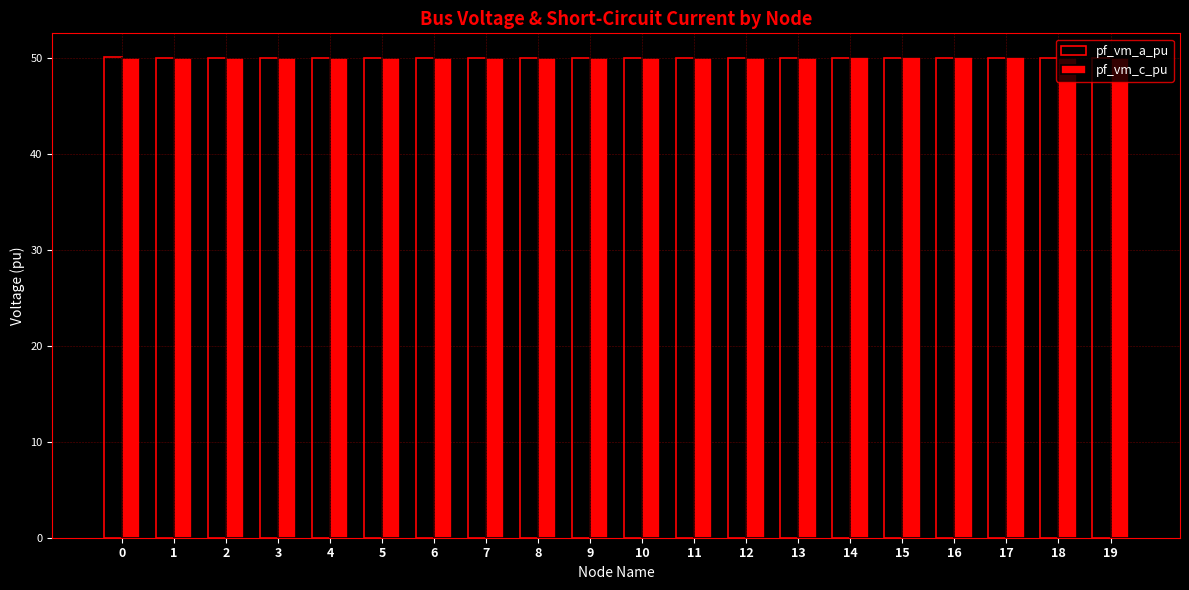

The pf_vm_a_pu series shows 50.0 at 13. True or false?

True